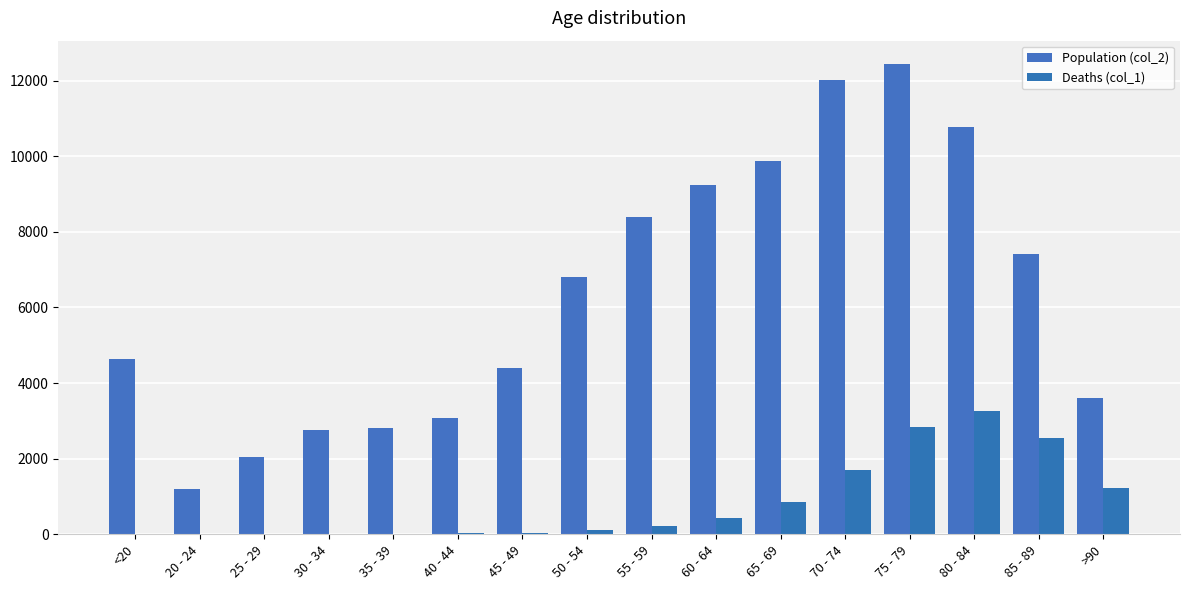

Reading right to left, transcribe all the data shown in this chart.

Population (col_2): 3604	7417	10764	12434	12018	9883	9236	8400	6803	4396	3078	2814	2765	2038	1191	4641
Deaths (col_1): 1224	2548	3273	2848	1690	850	426	227	126	47	24	18	17	3	4	18